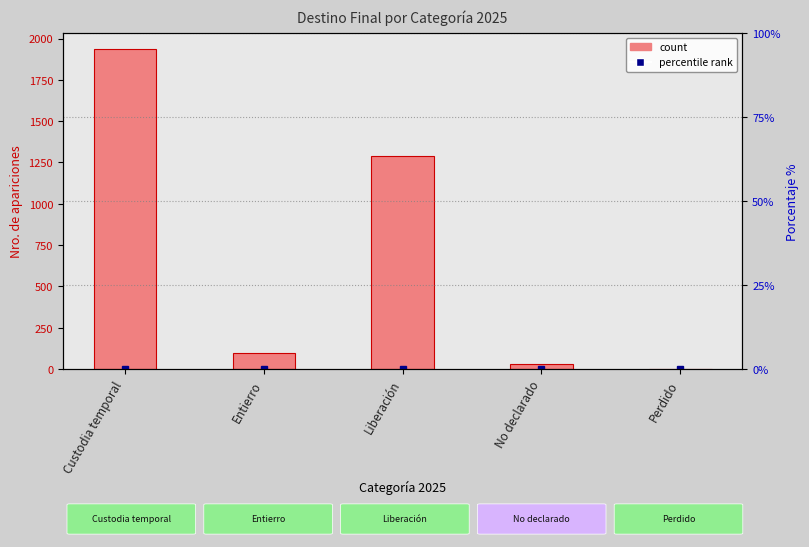

How many bars are there in total?

5